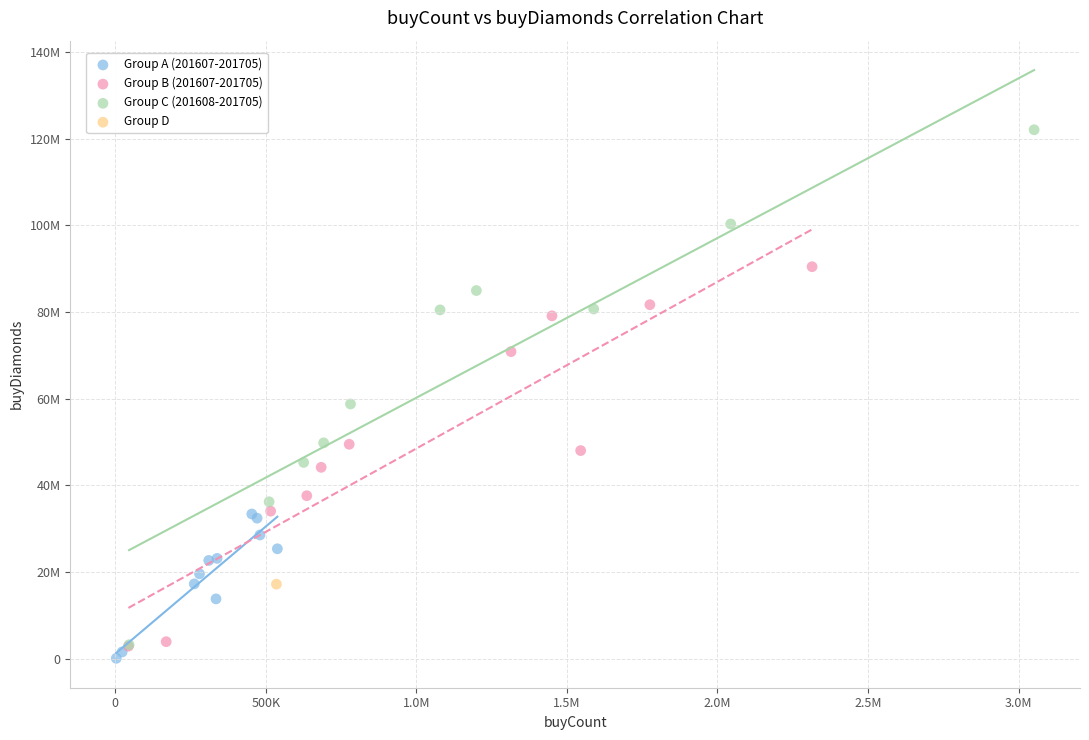

What are all the series names shown in the legend?

Group A (201607-201705), Group B (201607-201705), Group C (201608-201705), Group D